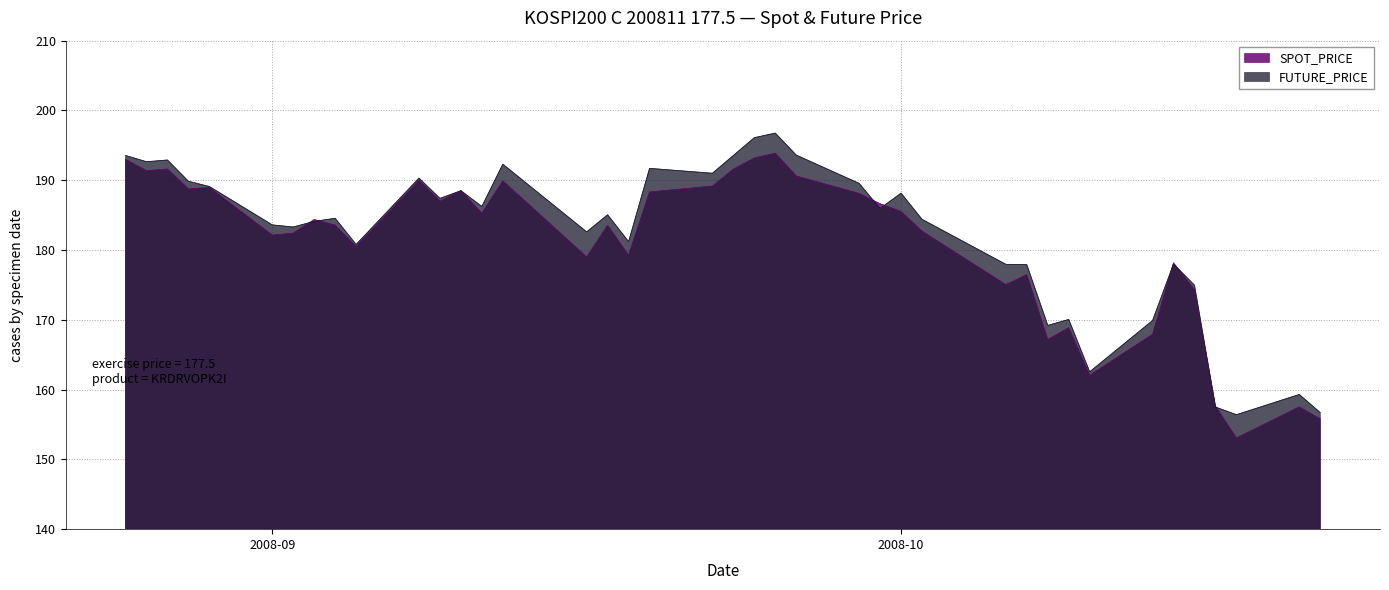

Rank the series by their maximum value, from lowest to highest.

SPOT_PRICE, FUTURE_PRICE